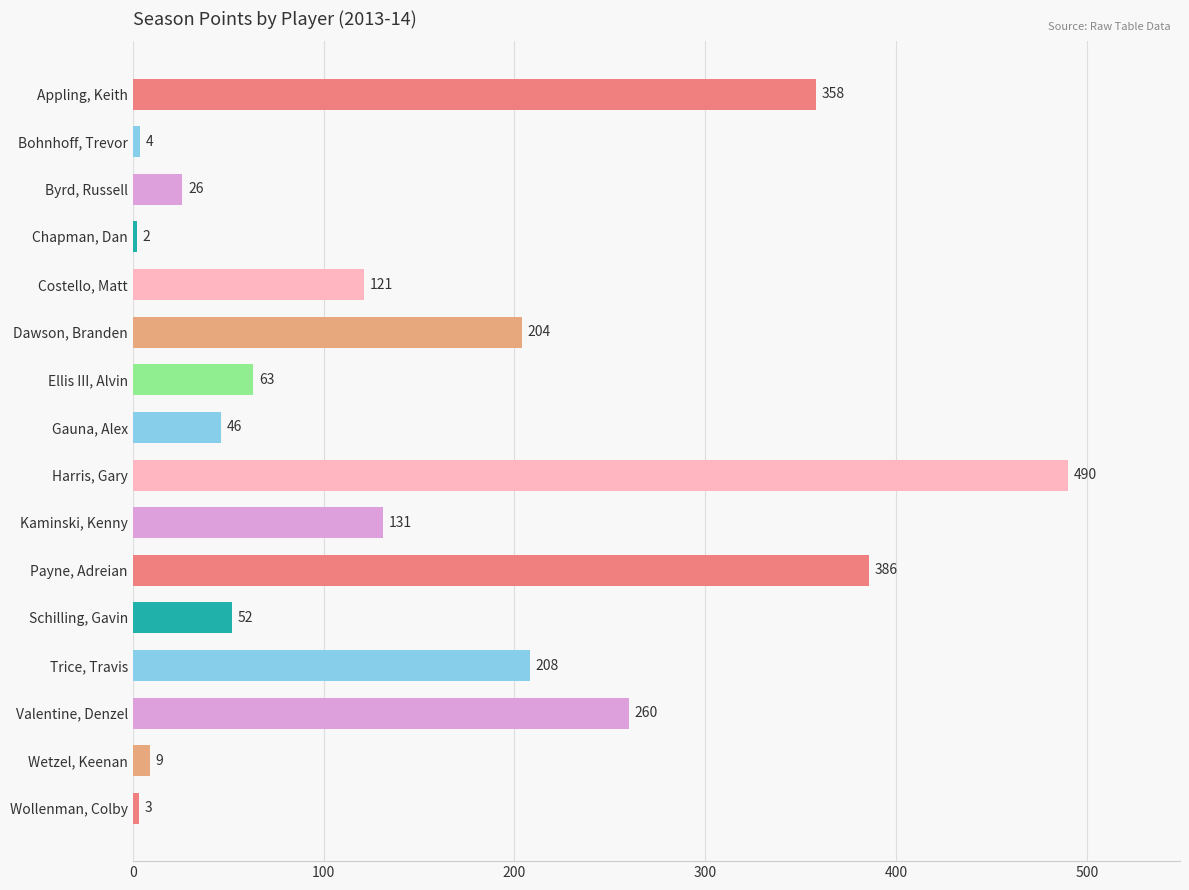

What is the ratio of the value at Dawson, Branden to the value at Schilling, Gavin?

3.9